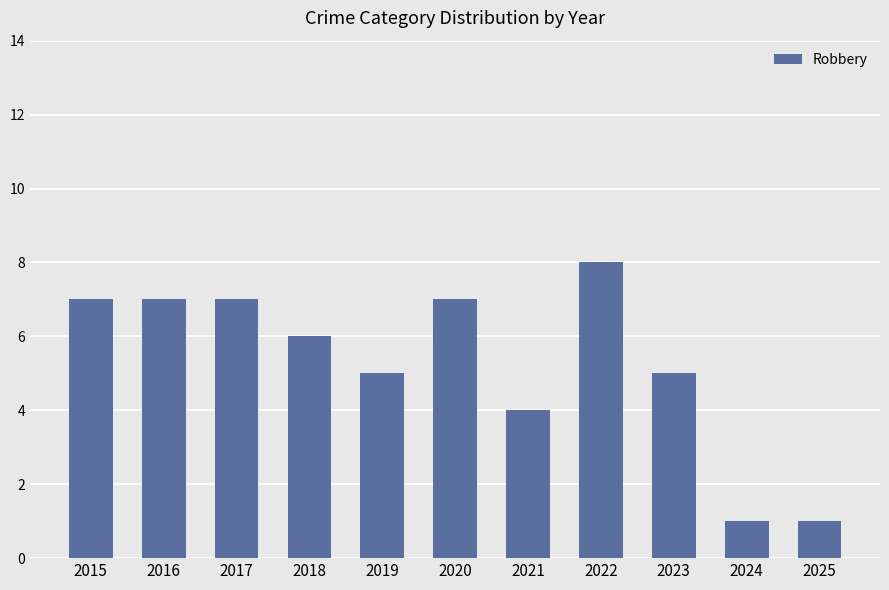

Is it true that the value at 2020 is 5?

False